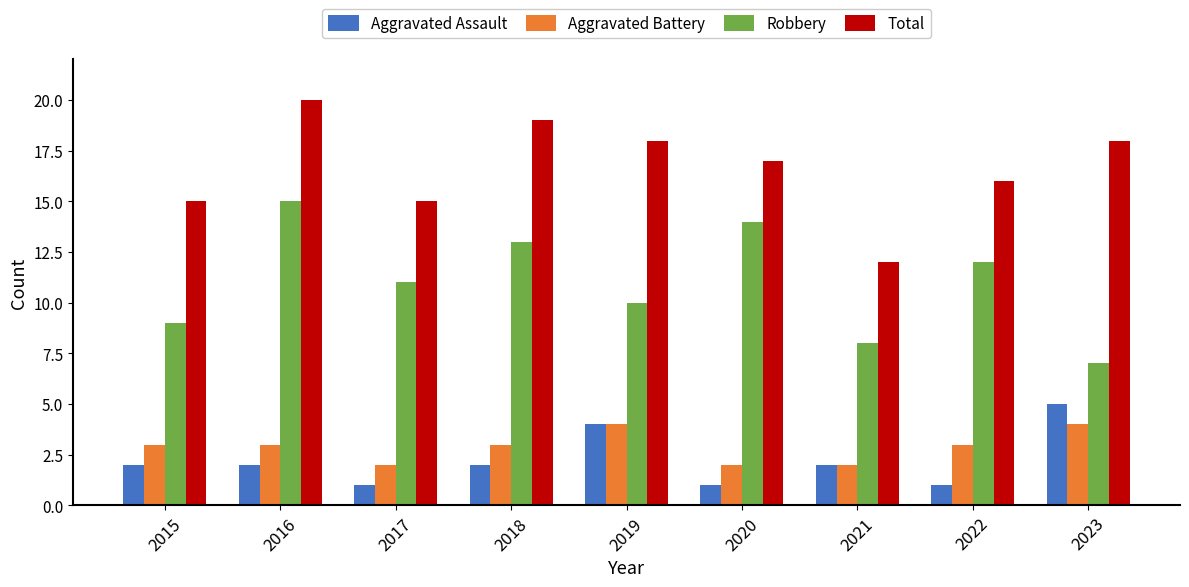

What is the difference between the highest and lowest values at 2023?

14